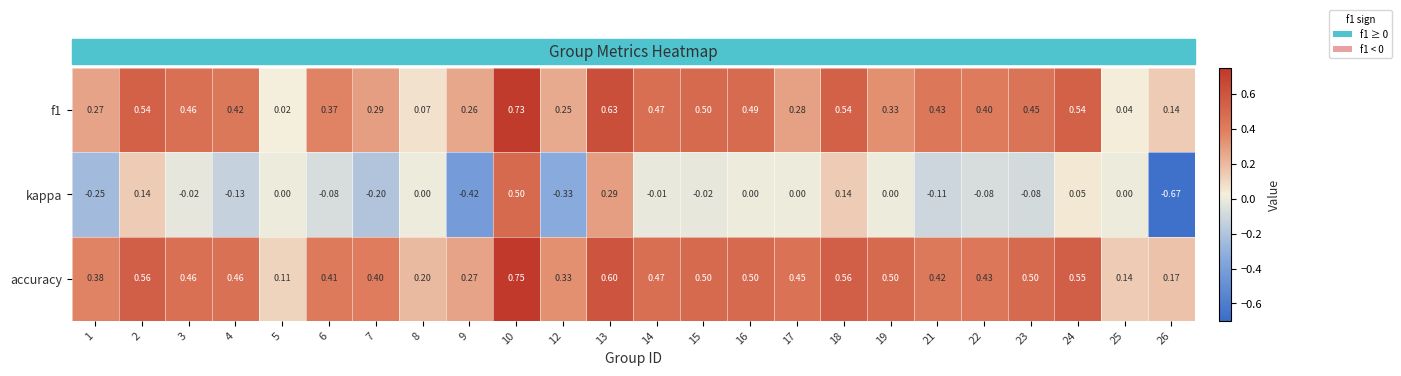

Which series has the largest total across all categories?

accuracy